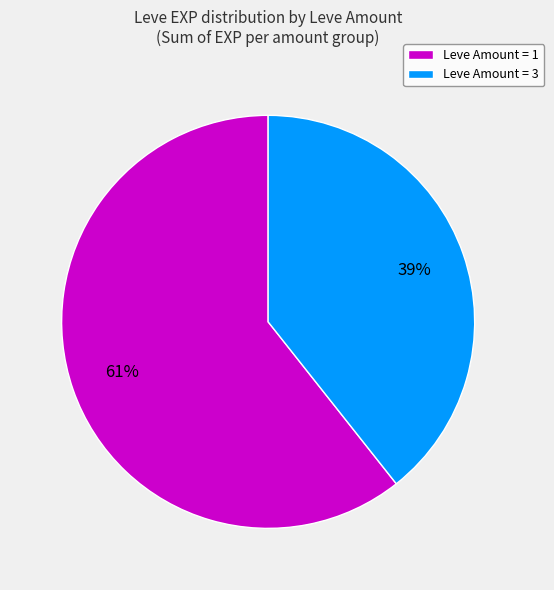

Rank the categories by value from highest to lowest.

Leve Amount = 1, Leve Amount = 3